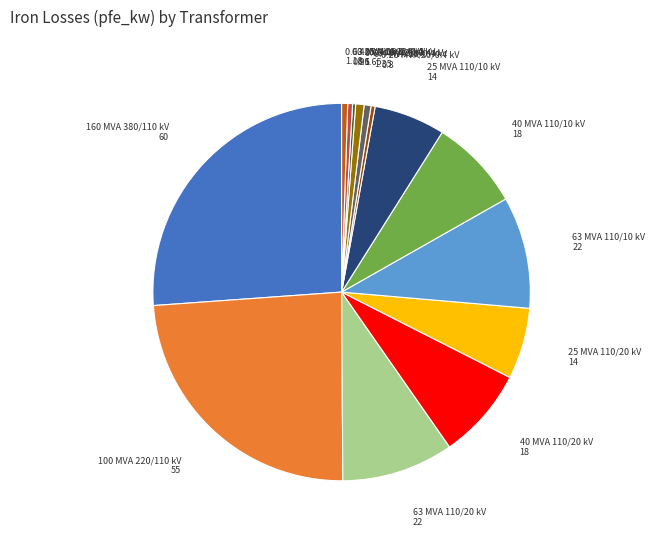

The 25 MVA 110/10 kV slice represents 1% of the pie. True or false?

False